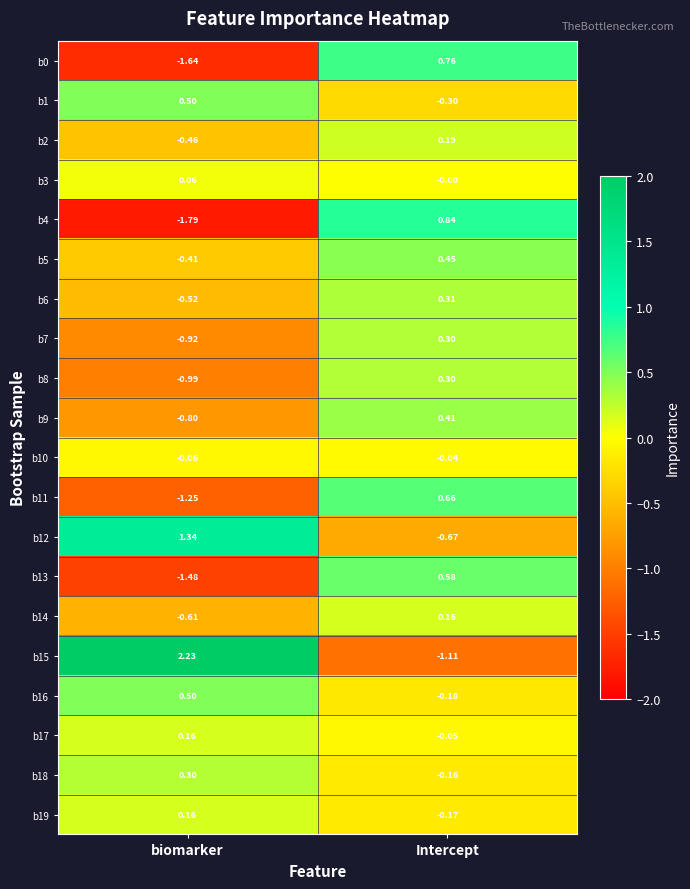

At which category is the sum across all series the highest?

Intercept